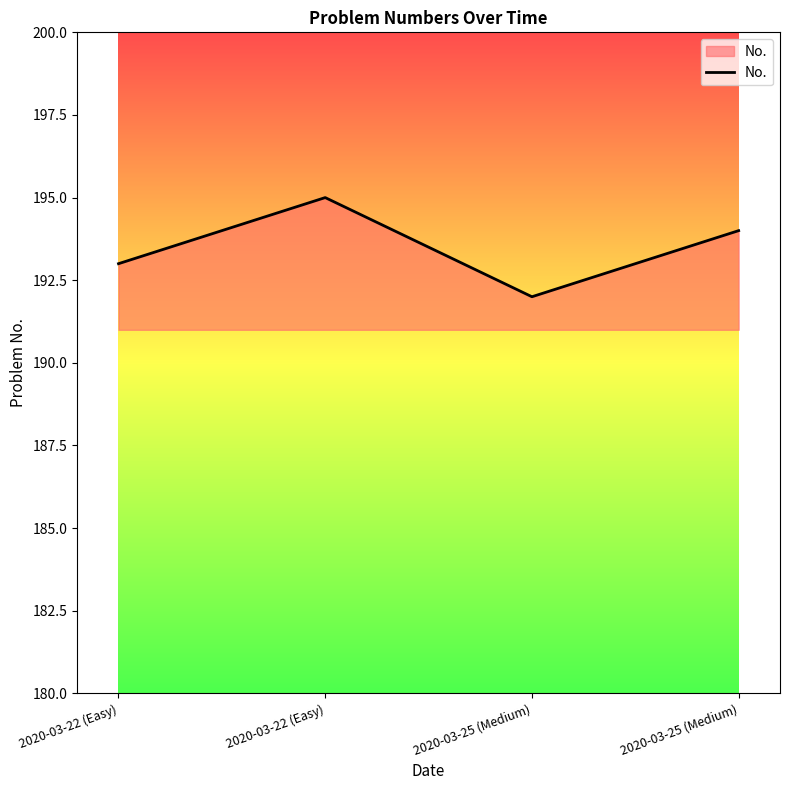

The chart shows a value of 194 at 2020-03-25 (Medium). True or false?

True